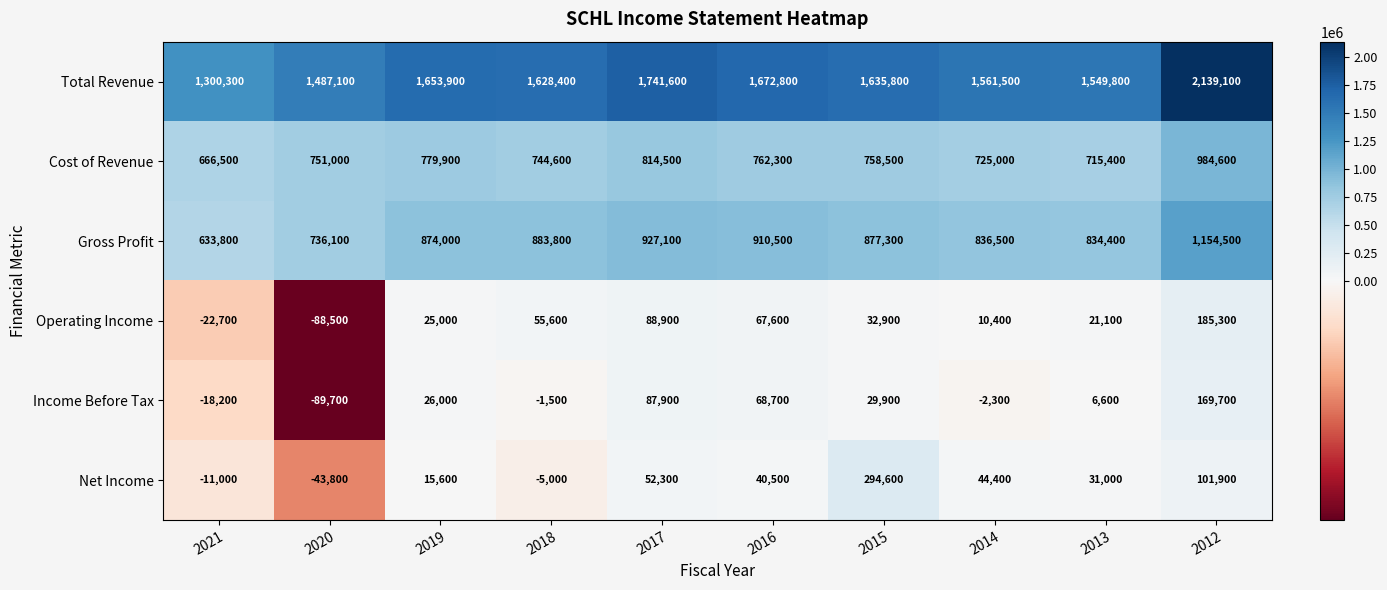

What is the total value across all series at 2019?

3374400